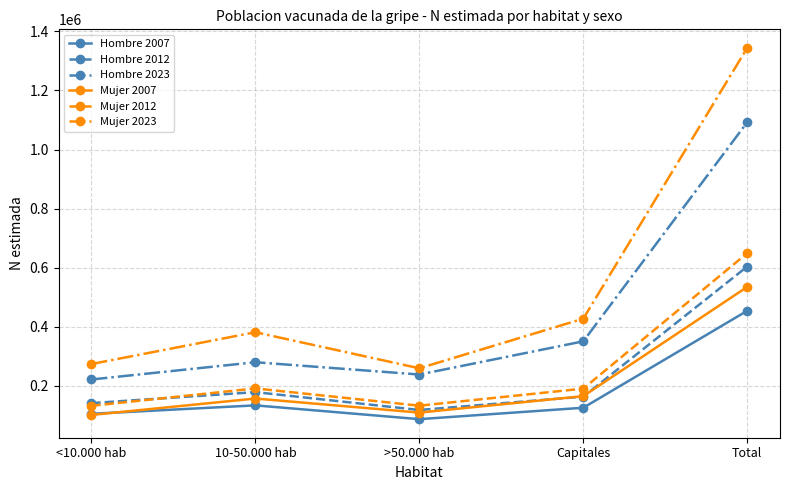

Rank the categories by Hombre 2012 value from lowest to highest.

>50.000 hab, <10.000 hab, Capitales, 10-50.000 hab, Total